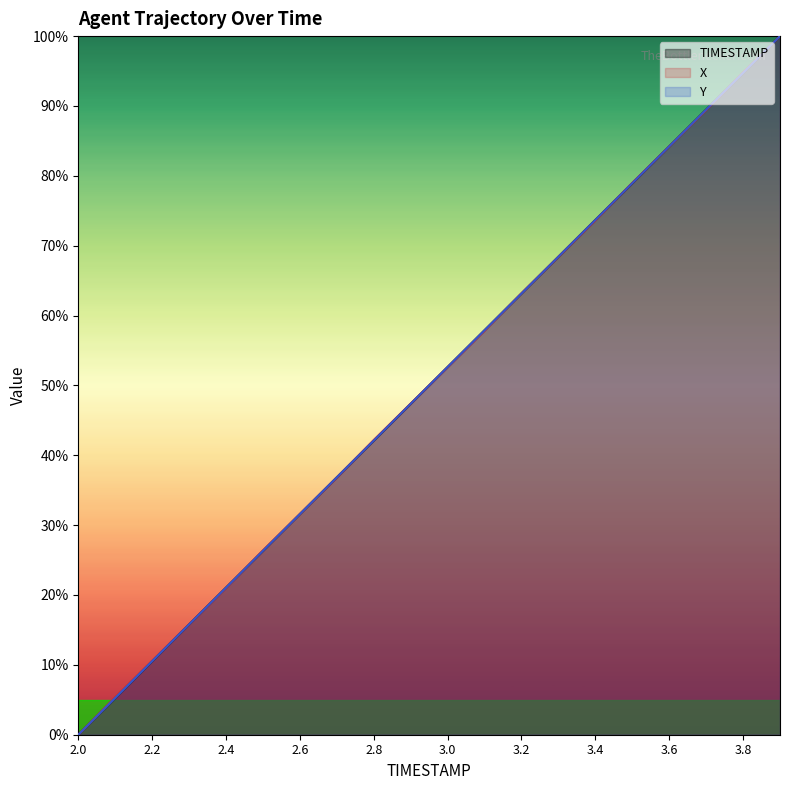

What is the label of the 16th point from the left?

3.5